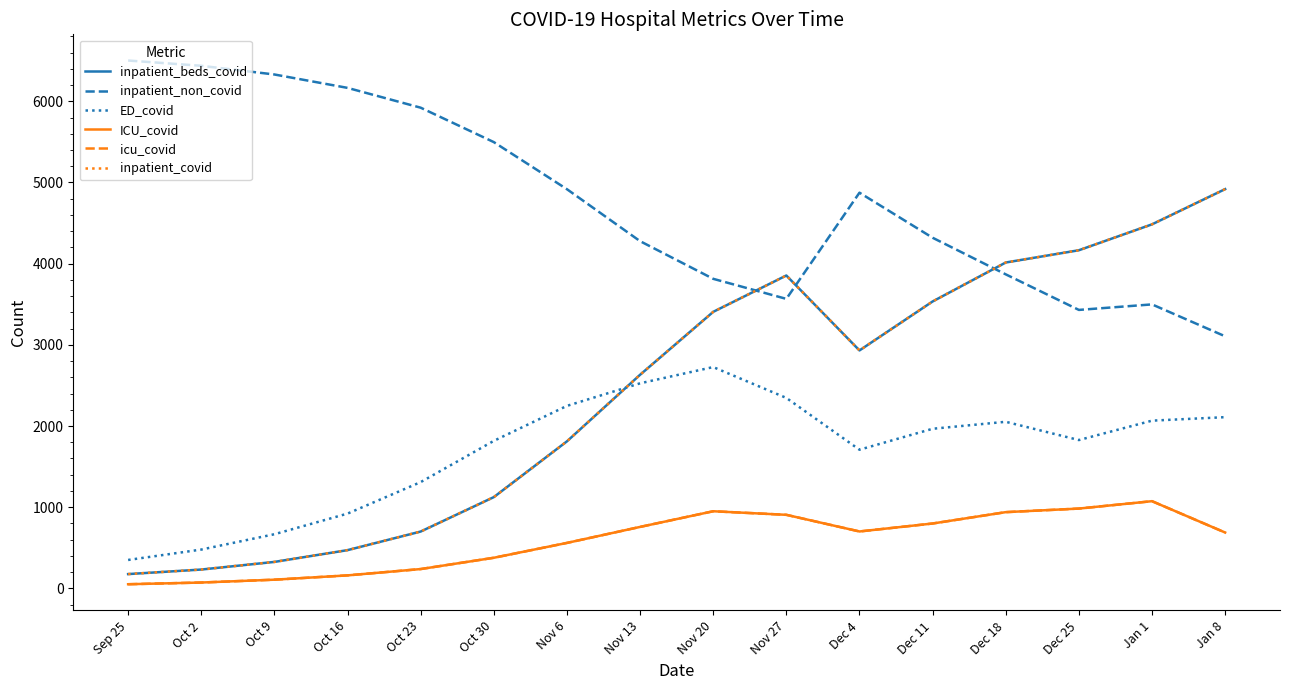

List the series in order of their peak value, lowest first.

ICU_covid, icu_covid, ED_covid, inpatient_beds_covid, inpatient_covid, inpatient_non_covid